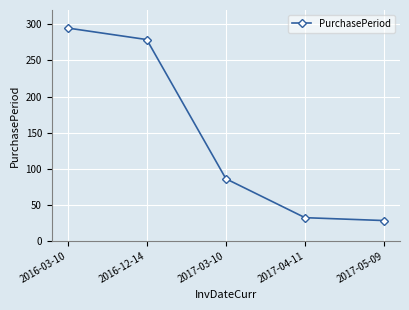

Count the number of data series in this chart.

1